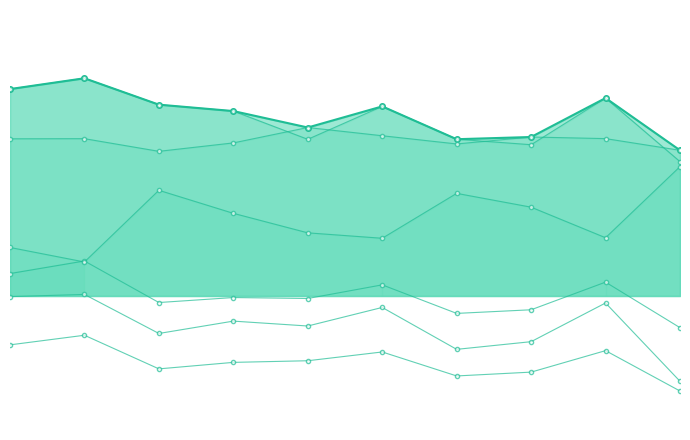

At which label is the value closest to 0?

9